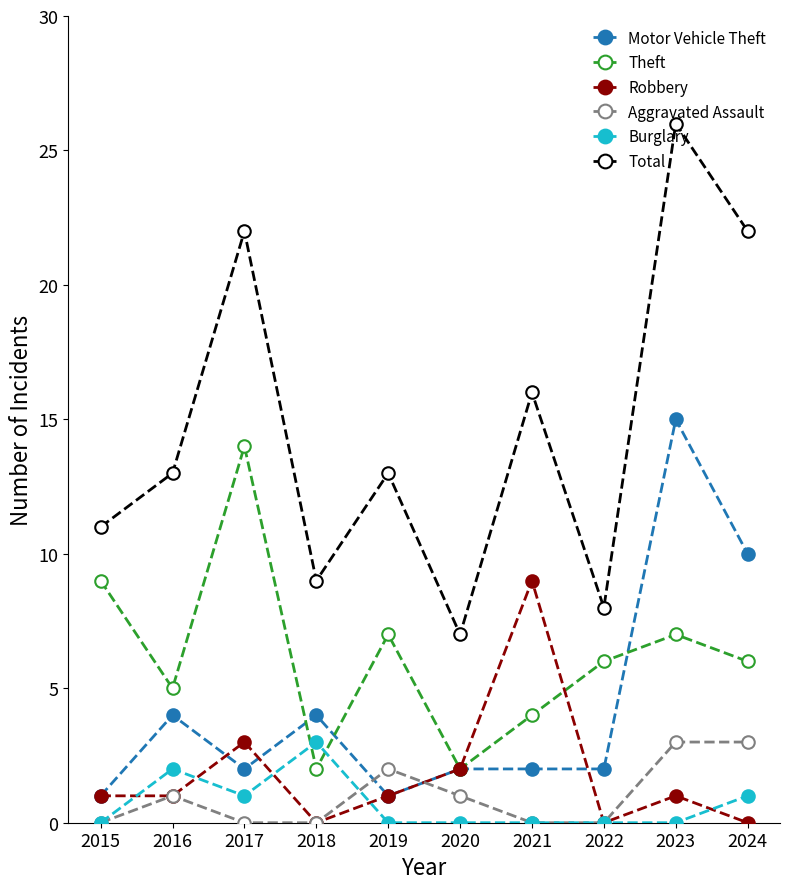

What is the maximum value shown in the chart?

26